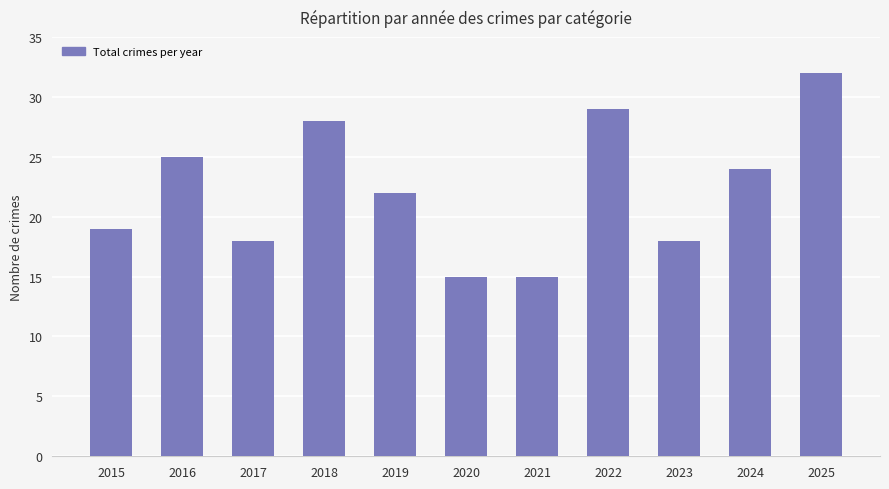

What is the difference between the second highest and second lowest values?

14